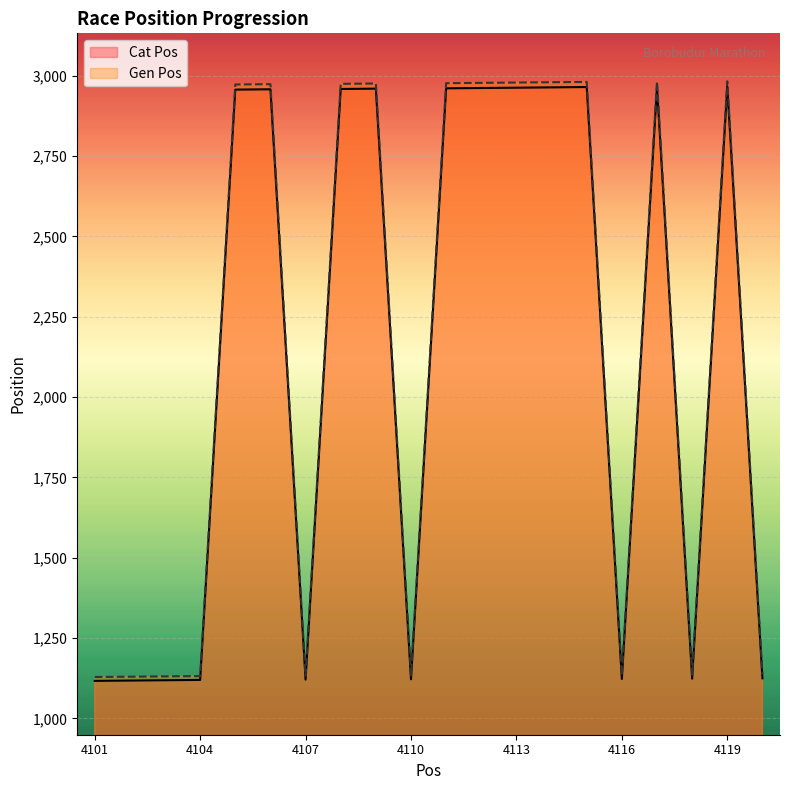

Where does the Cat Pos series first go above 2958?

4108